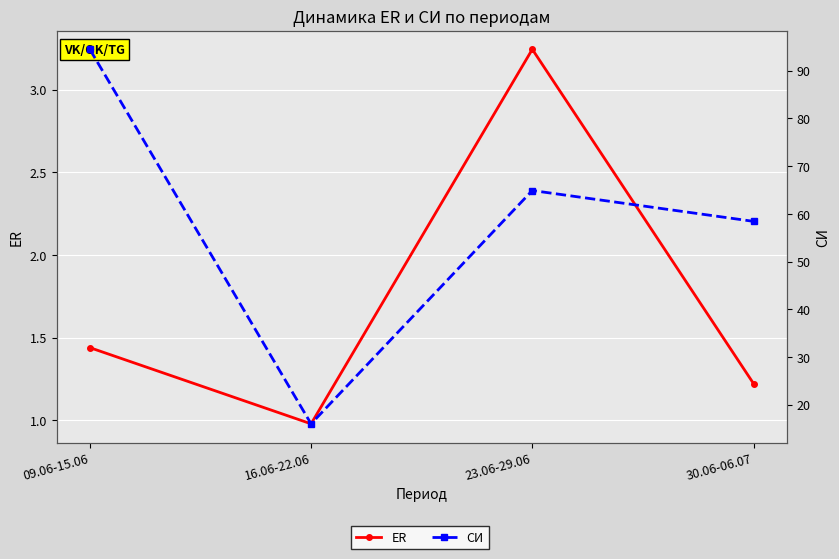

Reading left to right, what are all the values shown in this chart?

ER: 09.06-15.06=1.4	16.06-22.06=1.0	23.06-29.06=3.2	30.06-06.07=1.2
СИ: 09.06-15.06=94.5	16.06-22.06=16.0	23.06-29.06=64.9	30.06-06.07=58.4